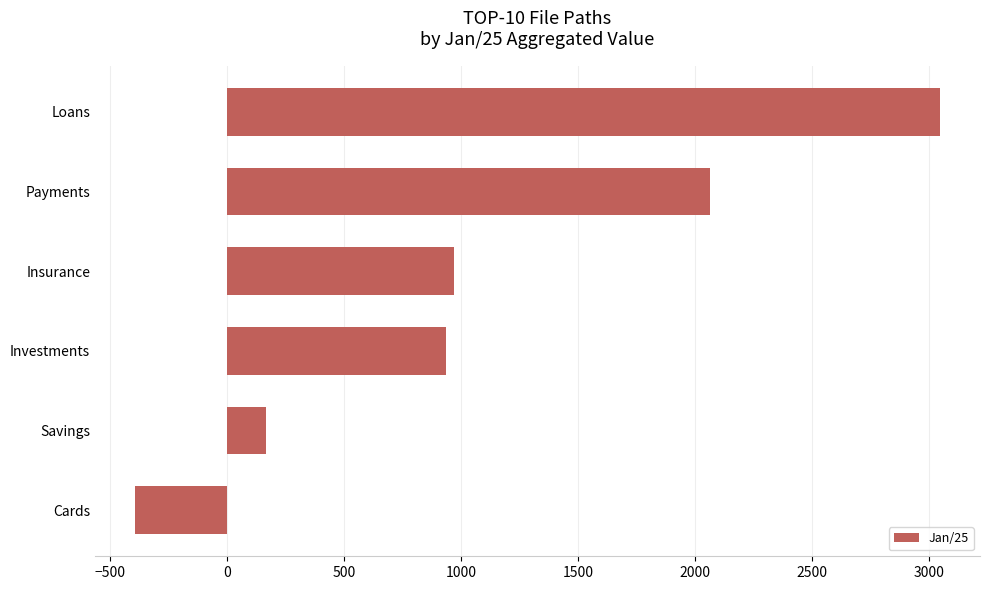

Read the value at Loans.

3046.1